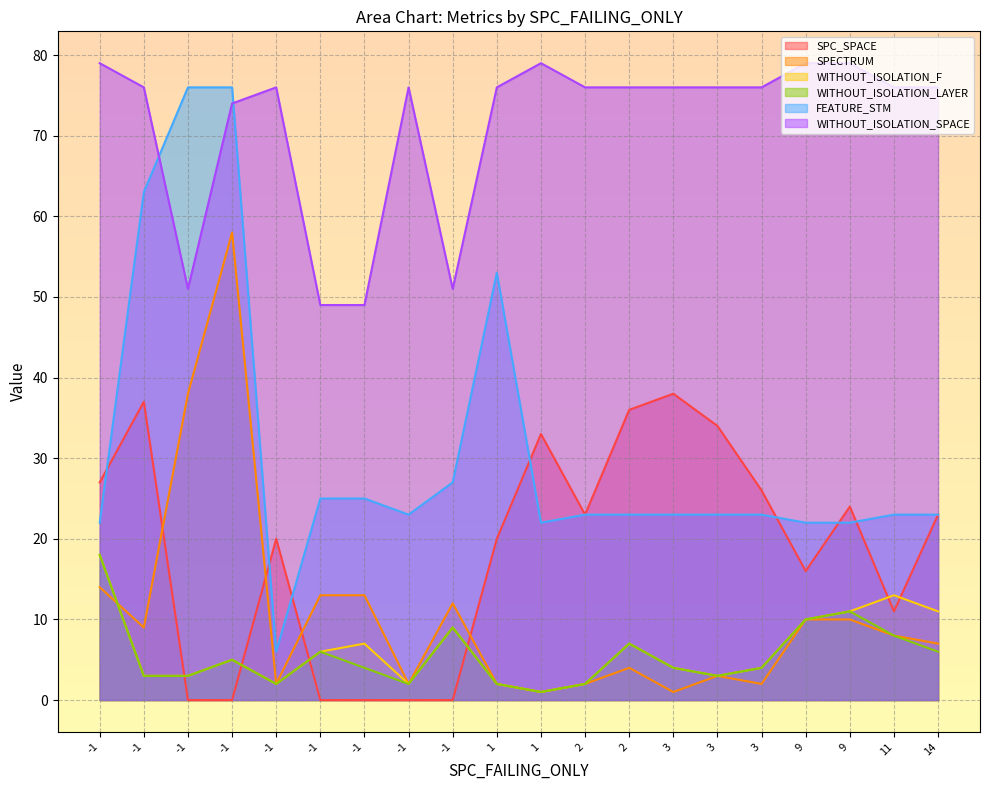

In WITHOUT_ISOLATION_LAYER, how many points are higher than both neighbors (excluding endpoints)?

5